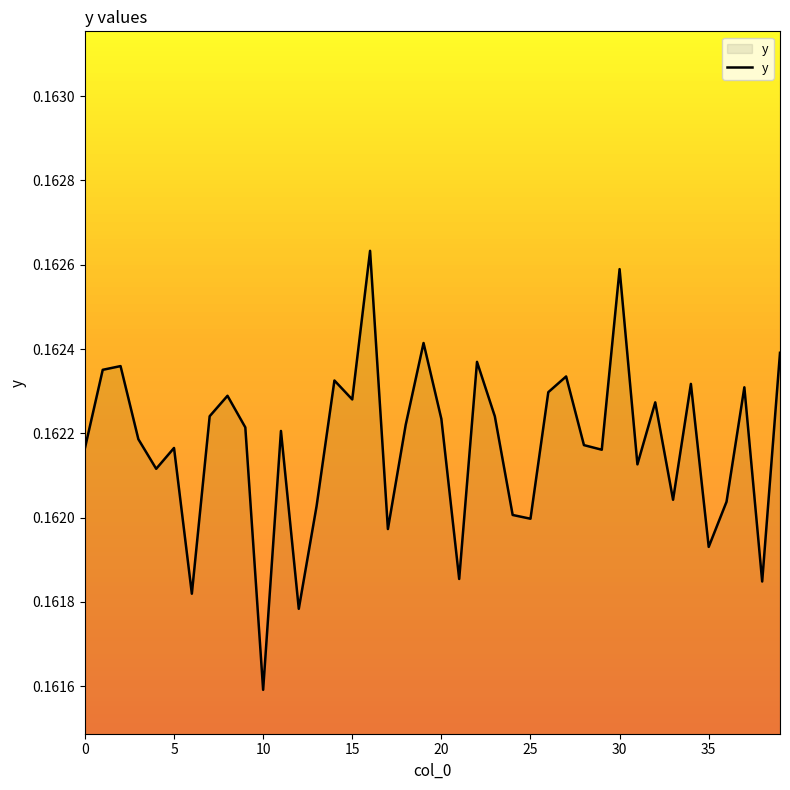

Which label corresponds to the largest value in the chart?

16